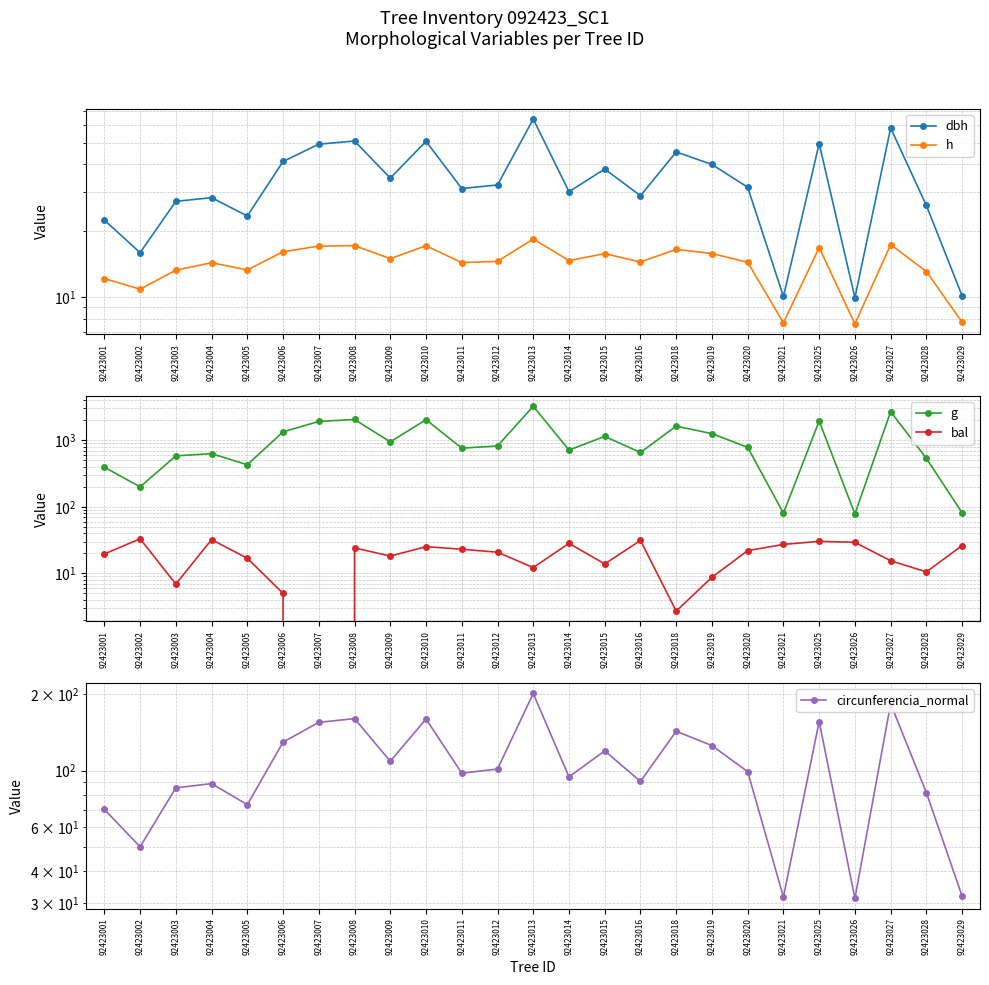

How many data points in g are above 779?

13